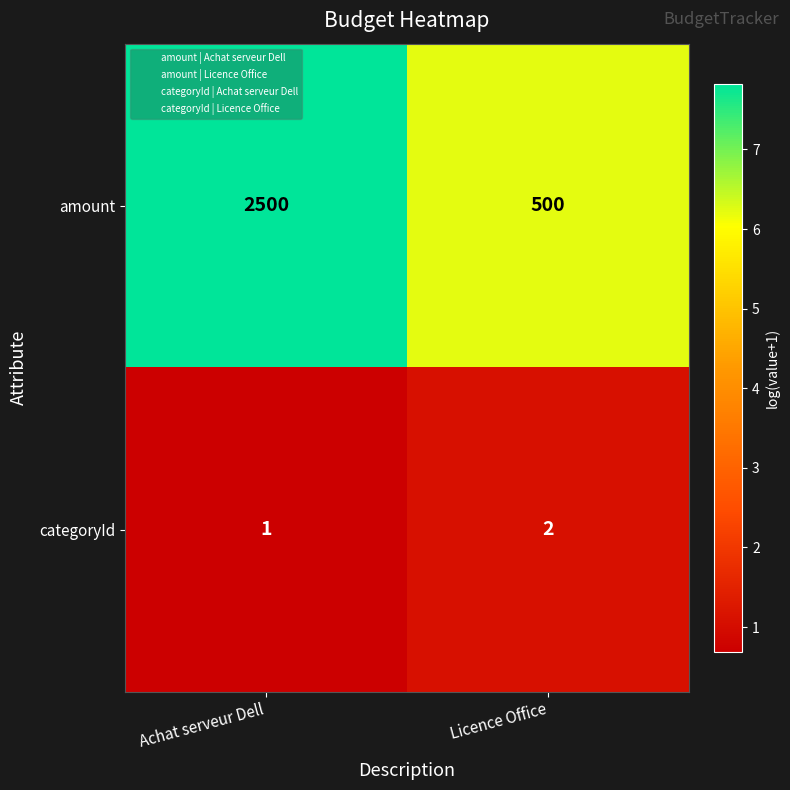

Count the number of categories in the chart.

2